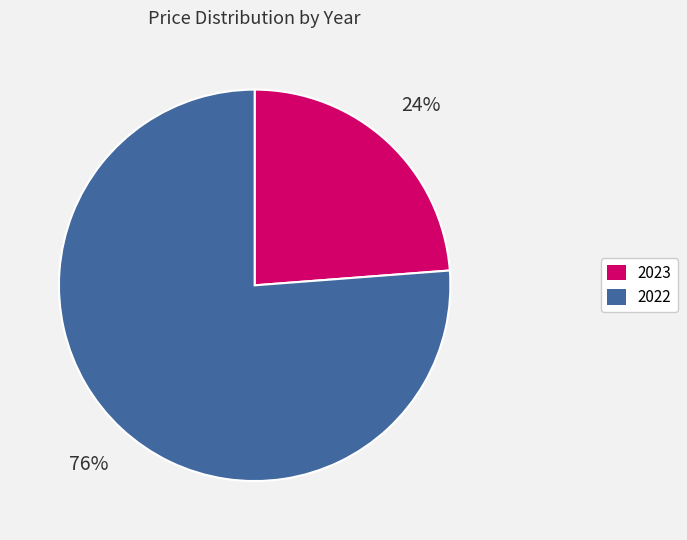

What is the smallest slice in the pie chart?

2023